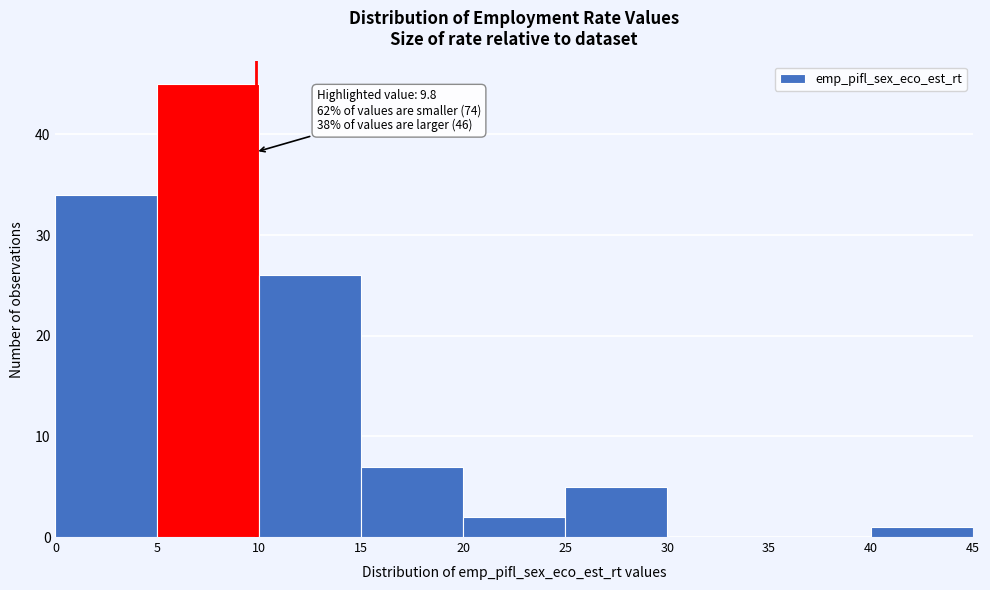

Over which range of the x-axis is the bar tallest?

5 to 10